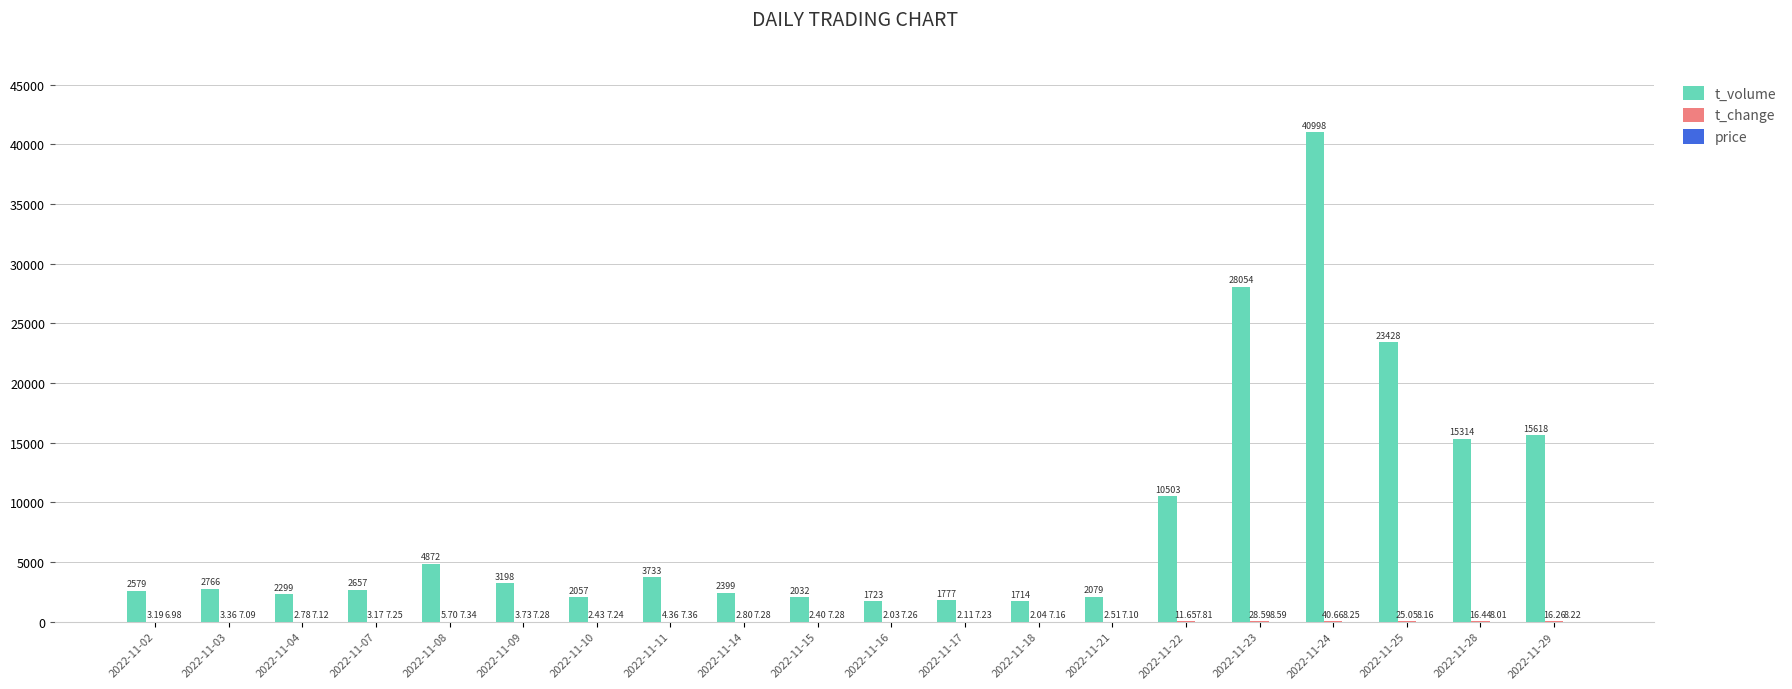

Between 2022-11-03 and 2022-11-21, which series saw the biggest shift?

t_volume